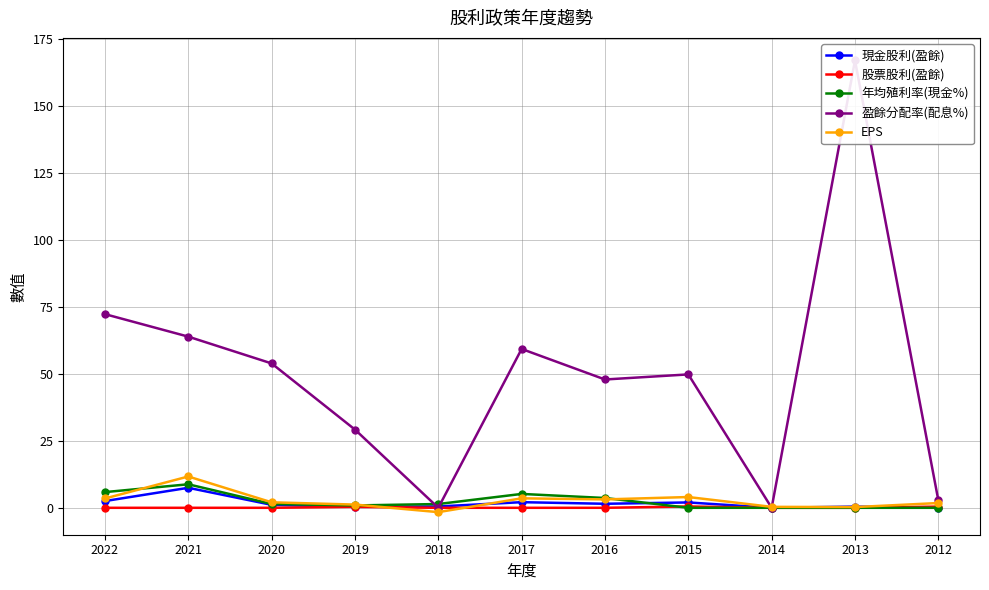

What is the difference between the maximum and second lowest values in the 盈餘分配率(配息%) series?

167.0